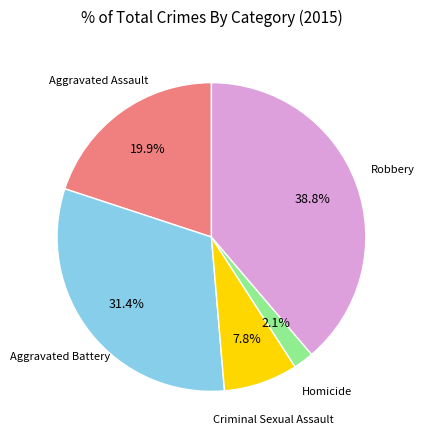

Which has a higher value, Robbery or Criminal Sexual Assault?

Robbery